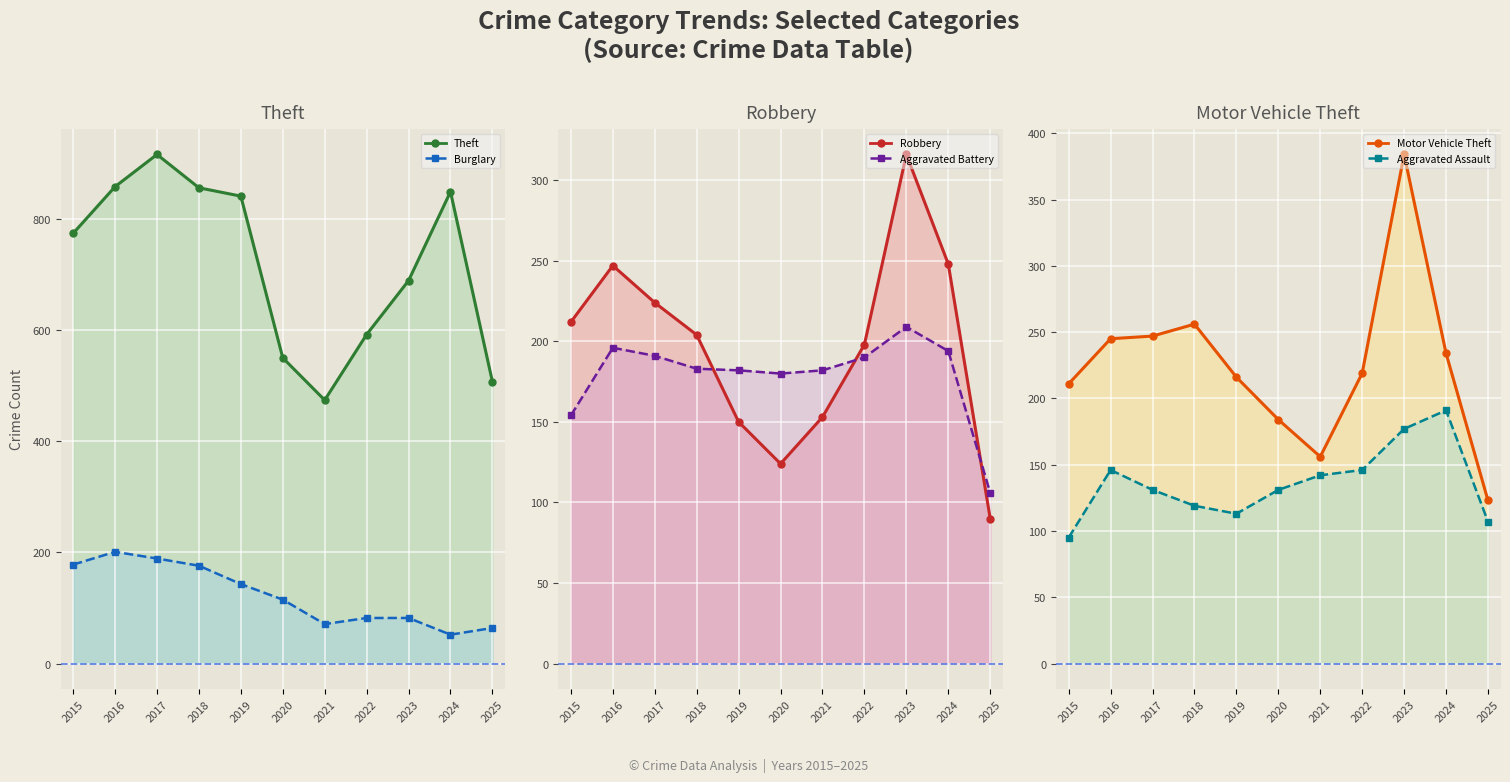

Where does the Burglary (line) series first go above 115?

2015